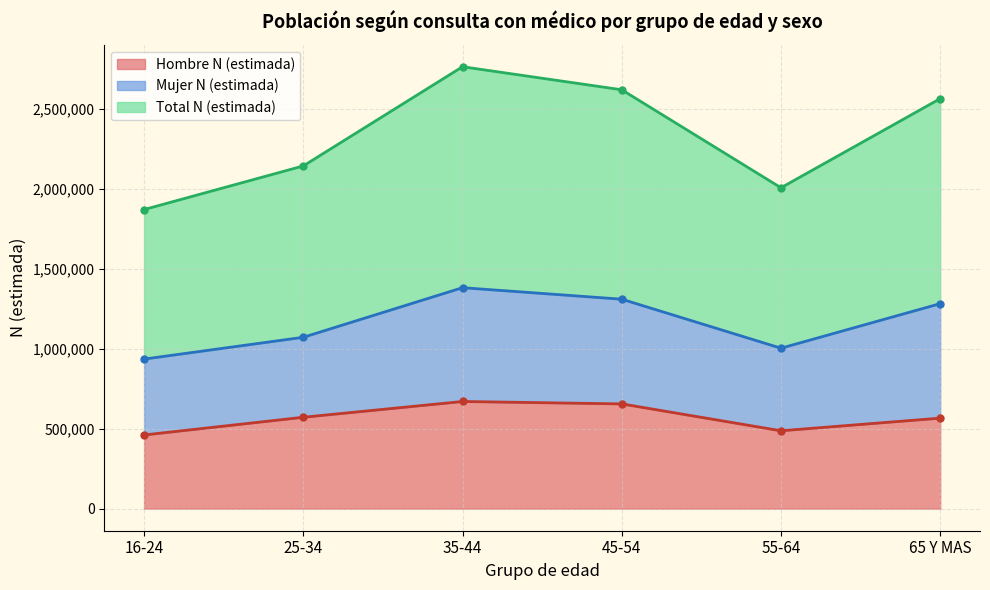

At which label is Total N (estimada) closest to 2318887?

25-34